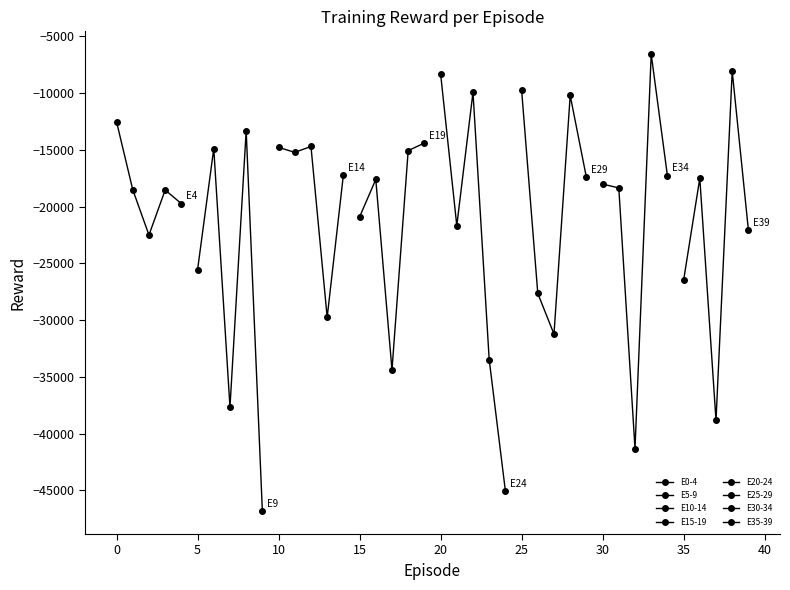

List the labels in order of value, smallest first.

9, 24, 32, 37, 7, 17, 23, 27, 13, 26, 35, 5, 2, 39, 21, 15, 4, 3, 1, 31, 30, 16, 36, 29, 34, 14, 11, 18, 6, 10, 12, 19, 8, 0, 28, 22, 25, 20, 38, 33